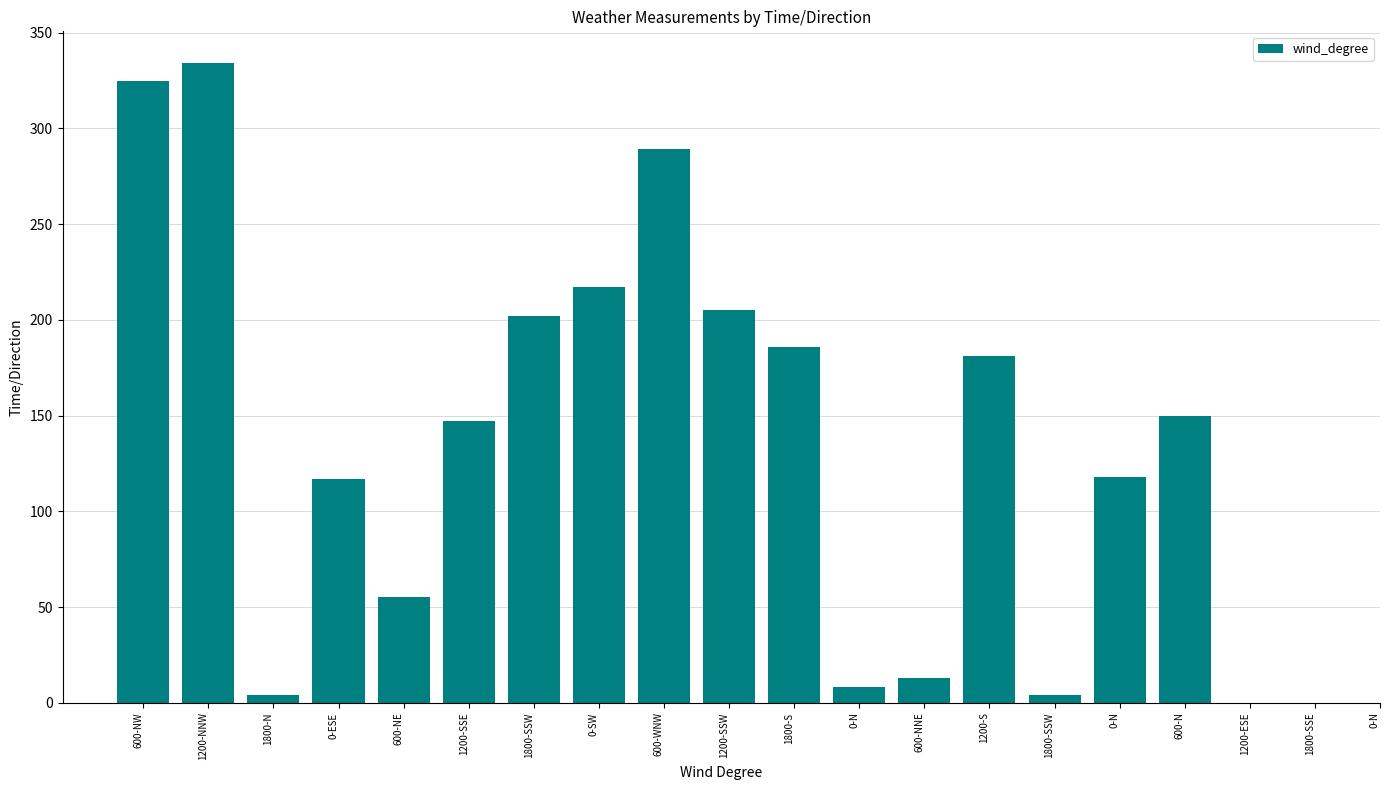

Are the bars grouped side by side (vs. stacked)?

No